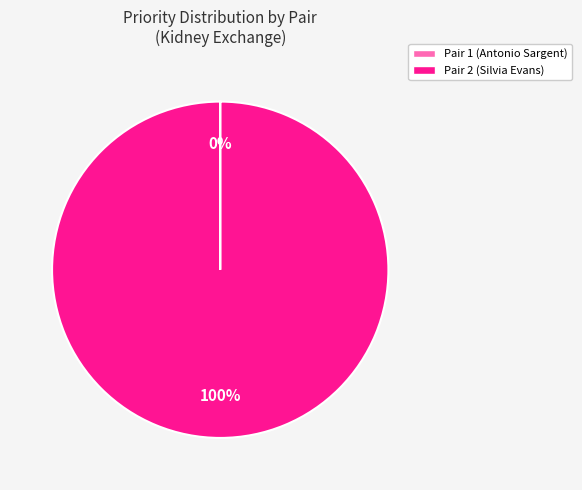

What is the largest slice in the pie chart?

Pair 2 (Silvia Evans)